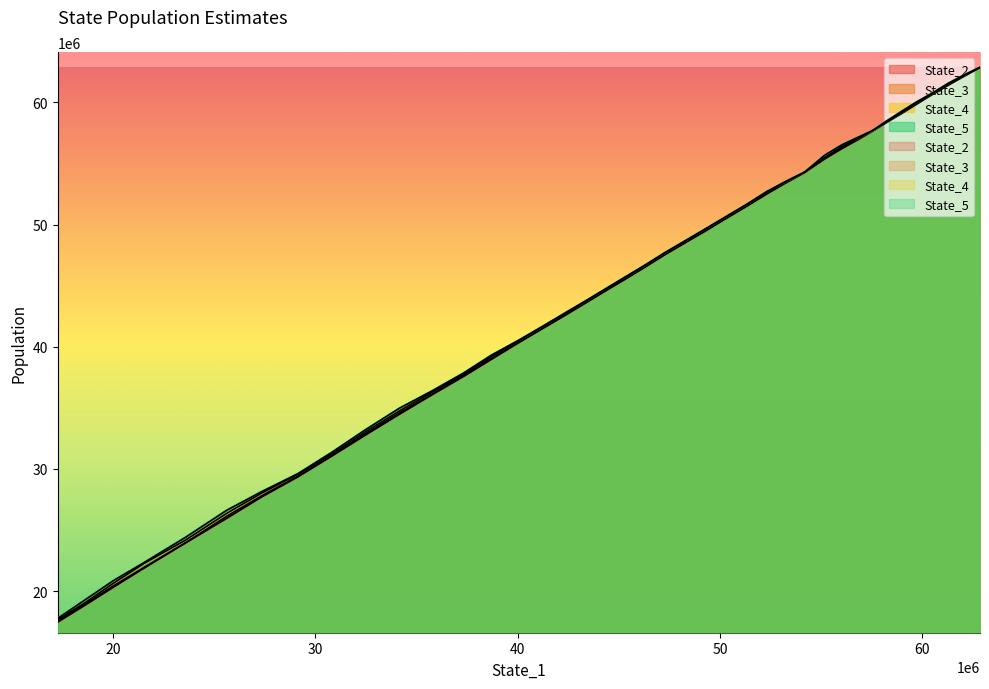

Between 21 and 16, which is larger?

16